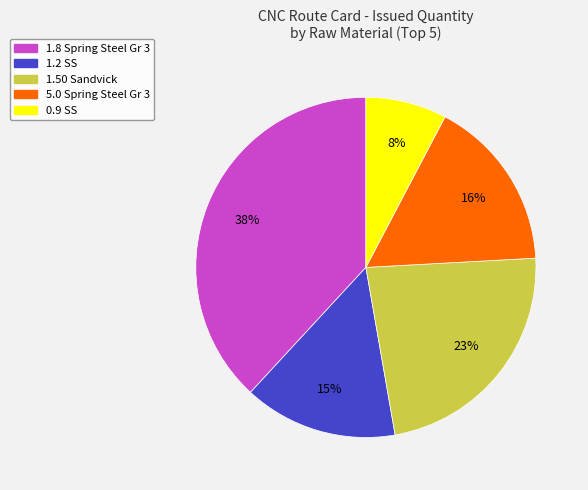

What is the smallest slice in the pie chart?

0.9 SS